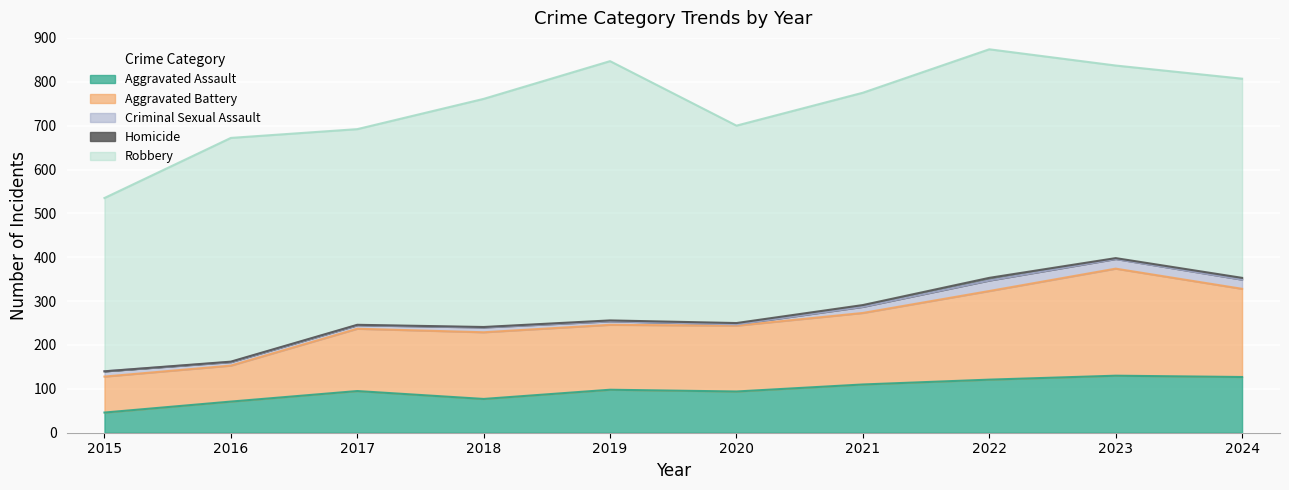

What is the sum of the Criminal Sexual Assault values at 2017 and 2019?

16